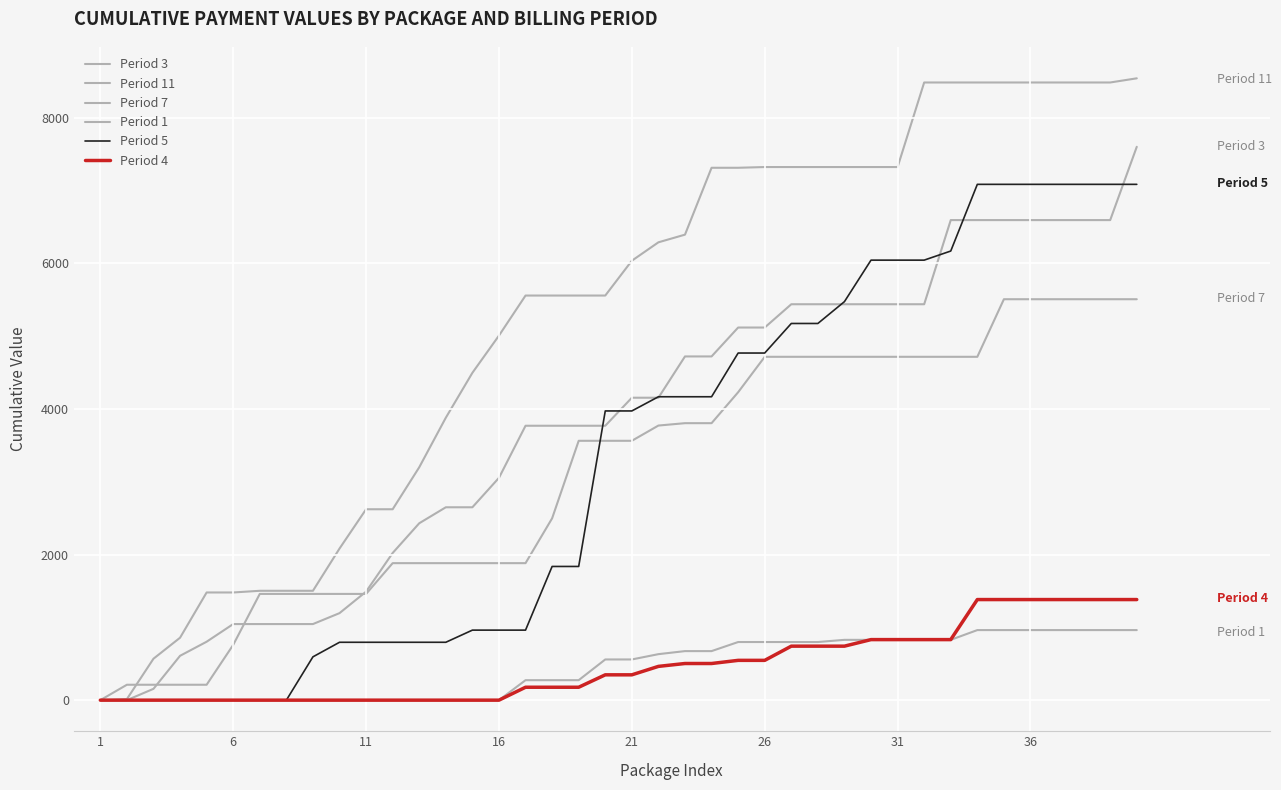

Count the number of categories in the chart.

40